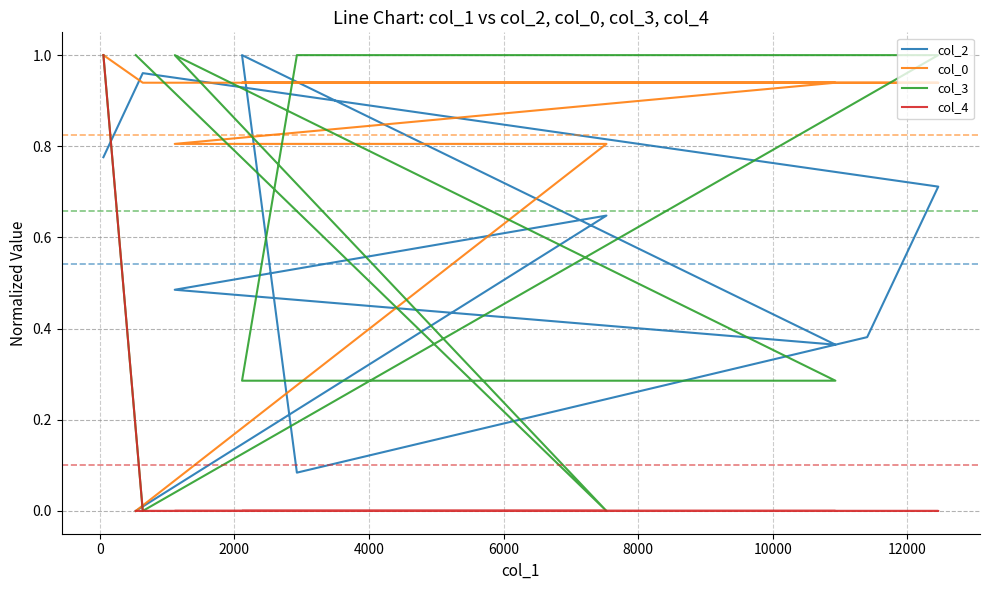

What is the sum of all col_2 values?

5.4